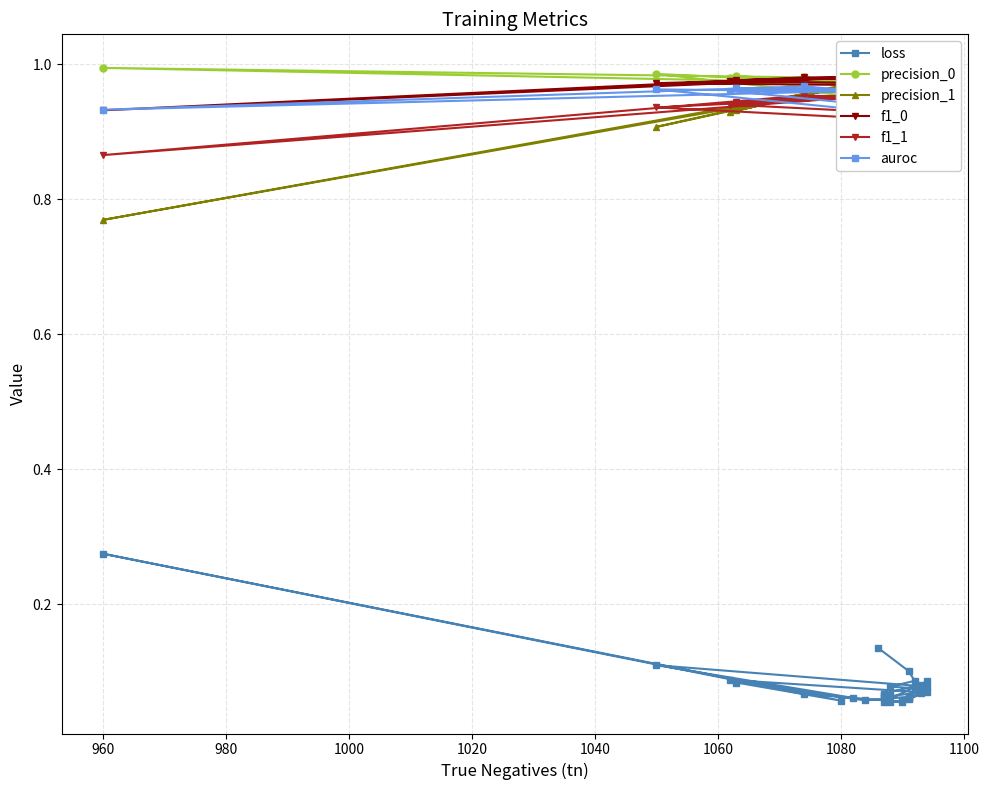

Count the loss values in the range 0 to 1.

30